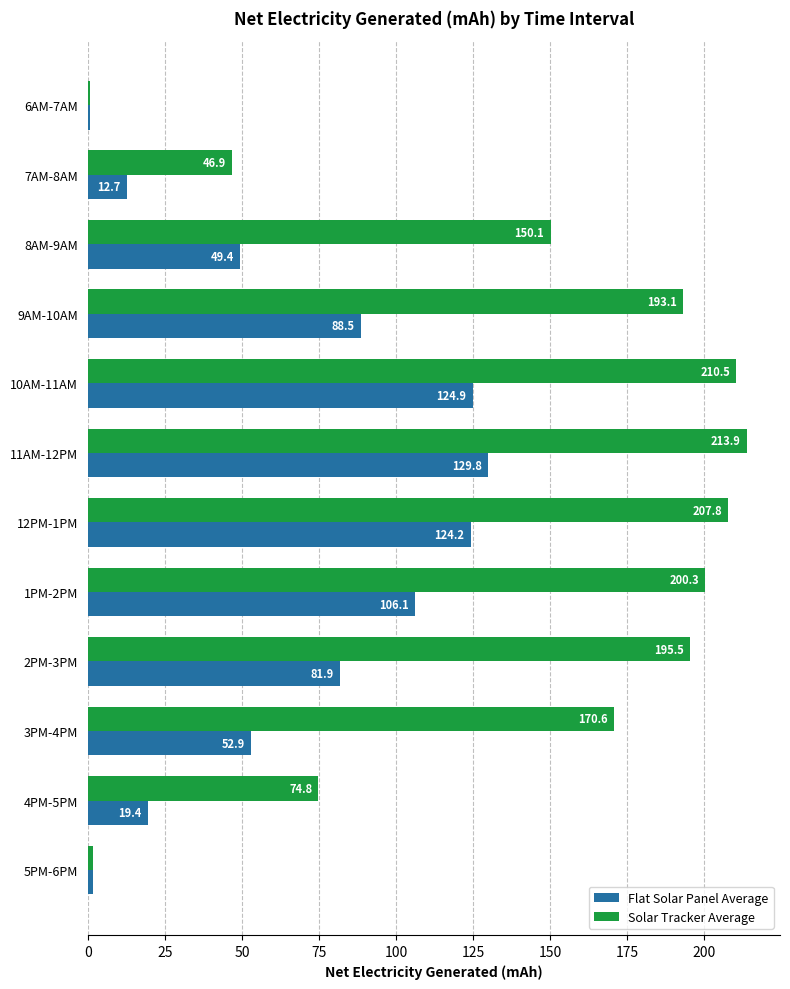

What is the greatest value displayed?

213.9